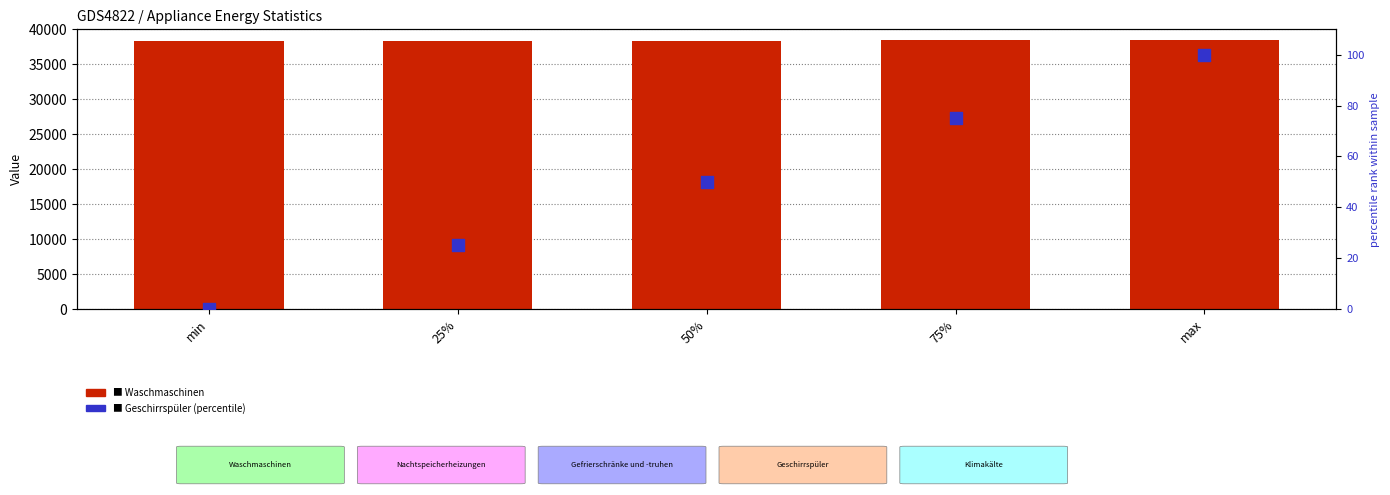

Which series has the largest Y range (max minus min)?

Waschmaschinen